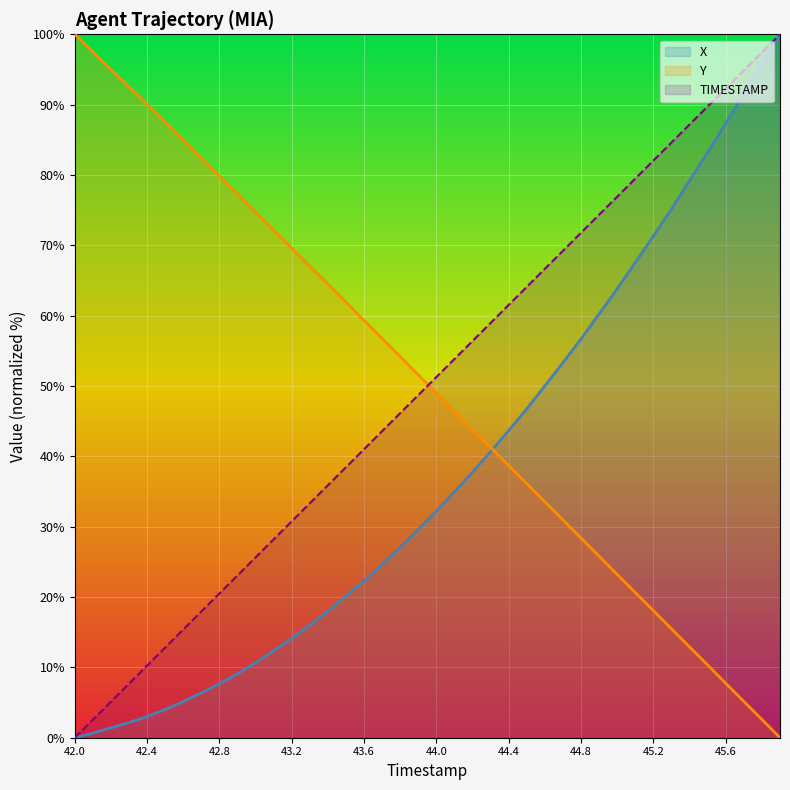

How many lines are shown in the chart?

3